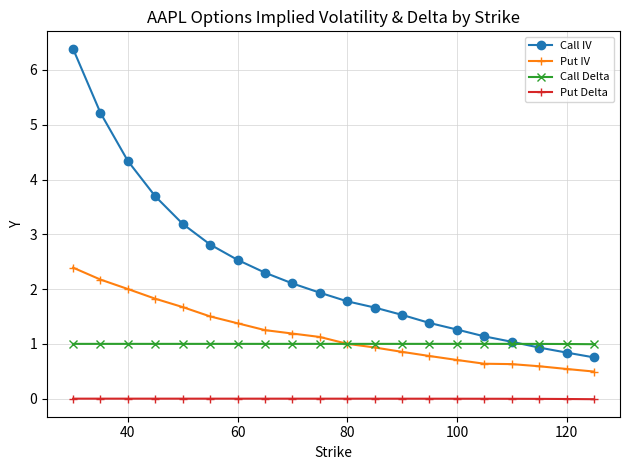

At how many categories does at least one series exceed 3?

5